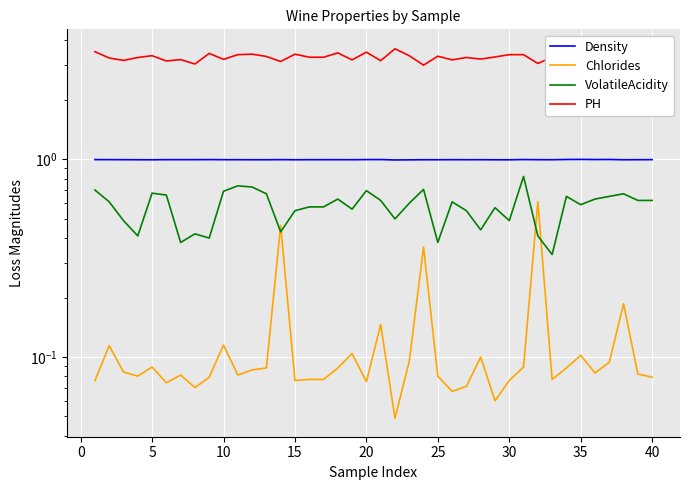

What is the average value of the Density series?

1.0